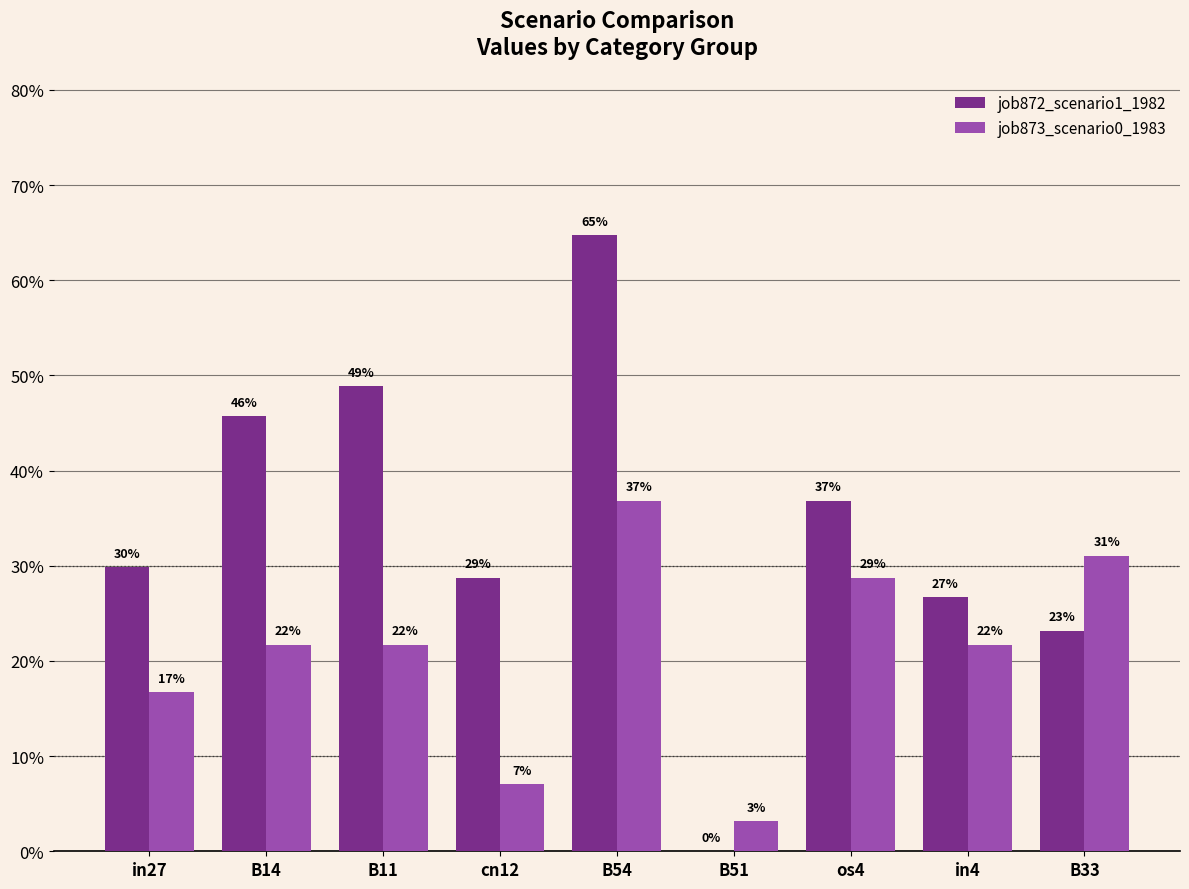

What is the difference between the maximum and second lowest values in the job873_scenario0_1983 series?

0.3